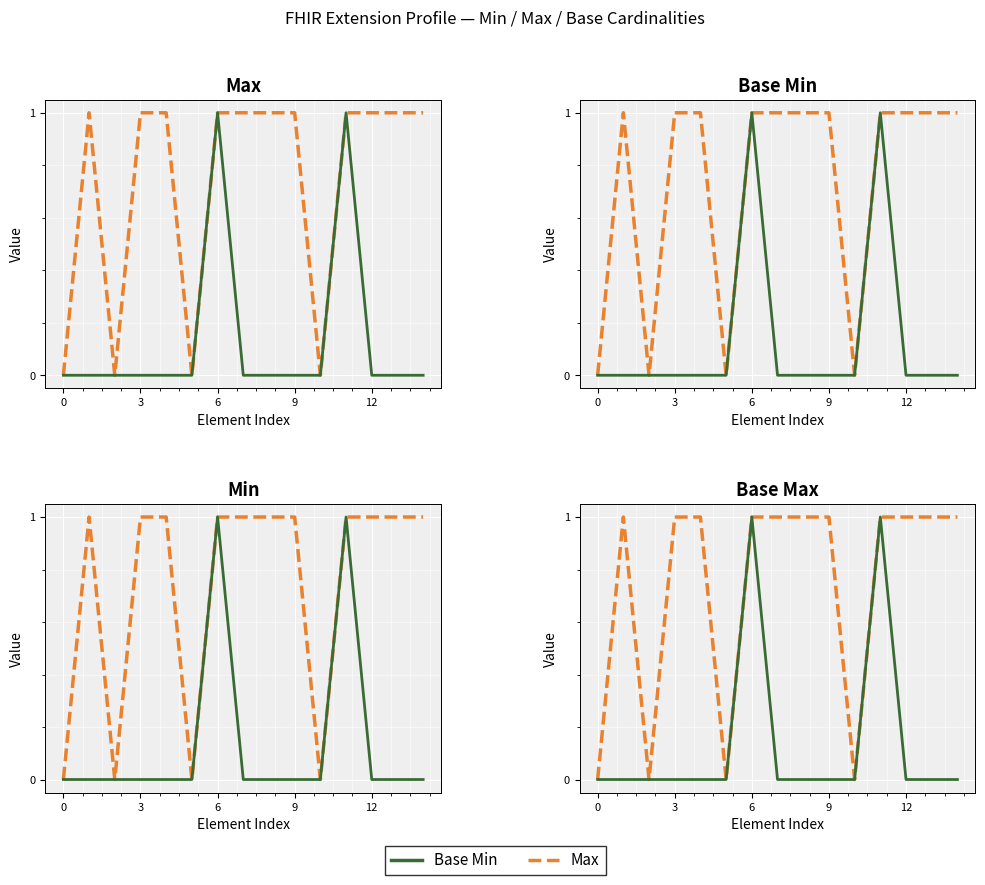

Does the chart display data point markers on the line(s)?

No